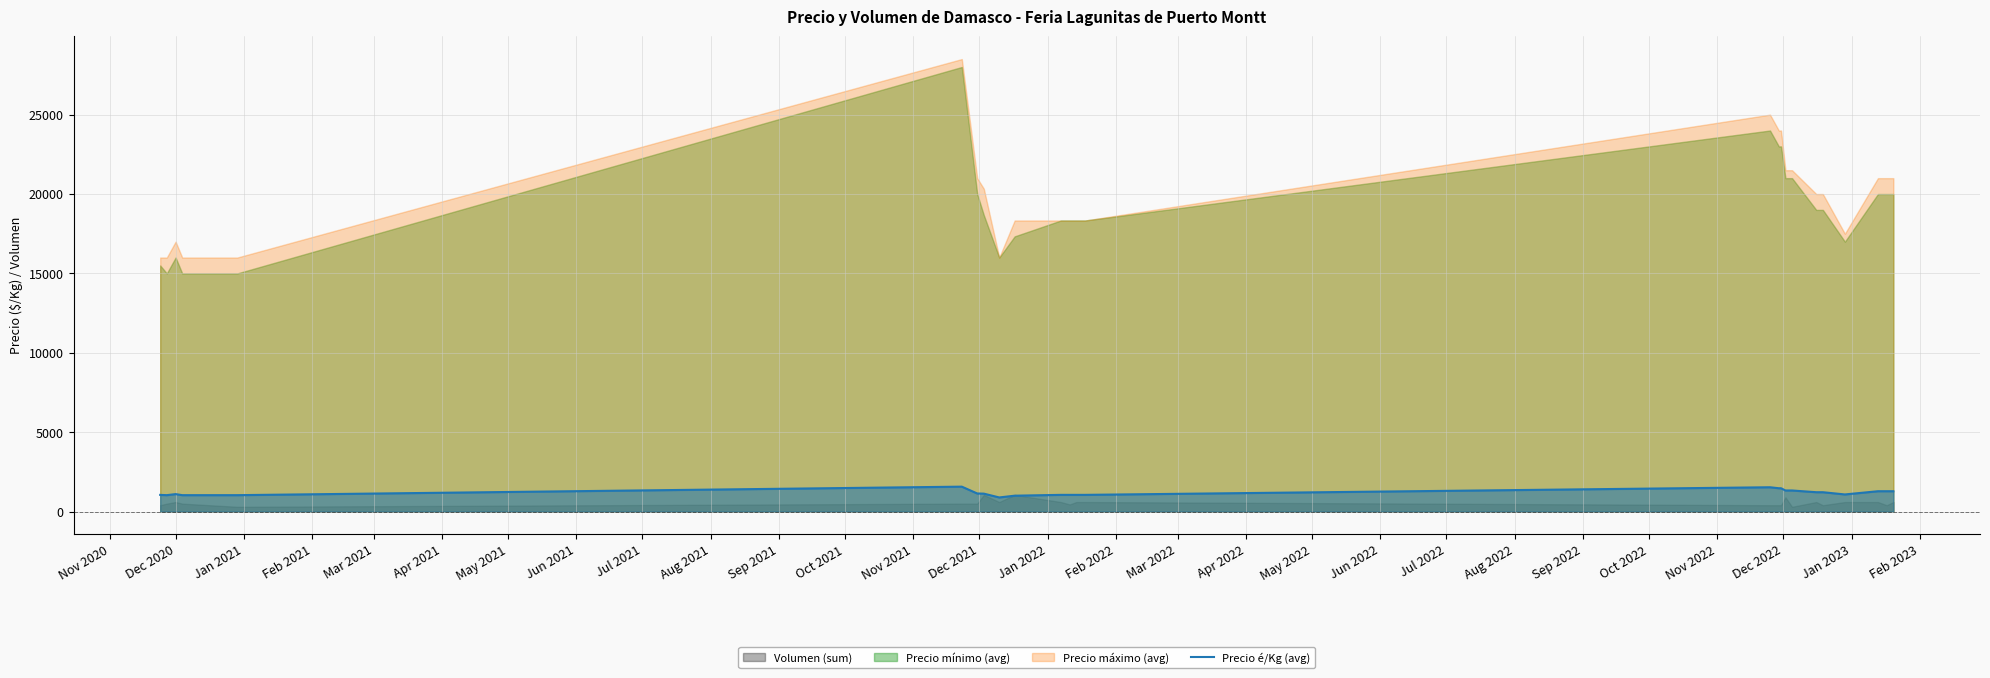

What is the lowest value of the Precio é/Kg (avg) series?

889